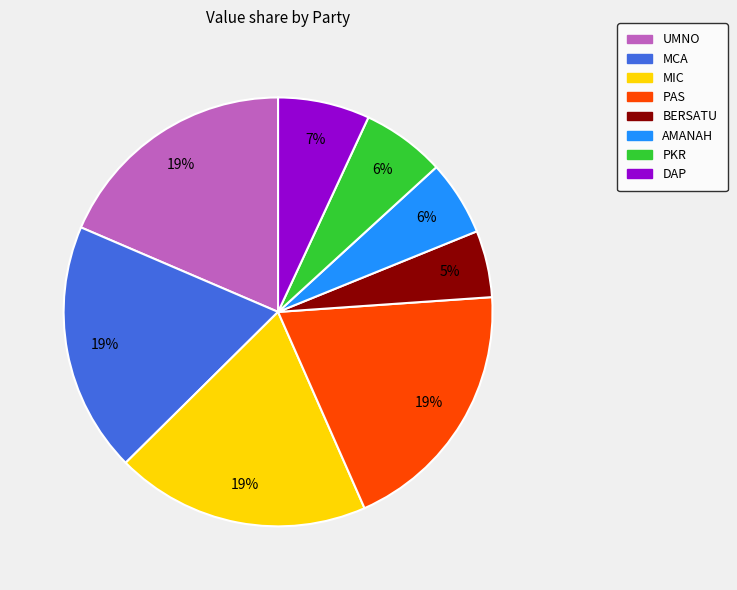

What is the smallest slice in the pie chart?

BERSATU